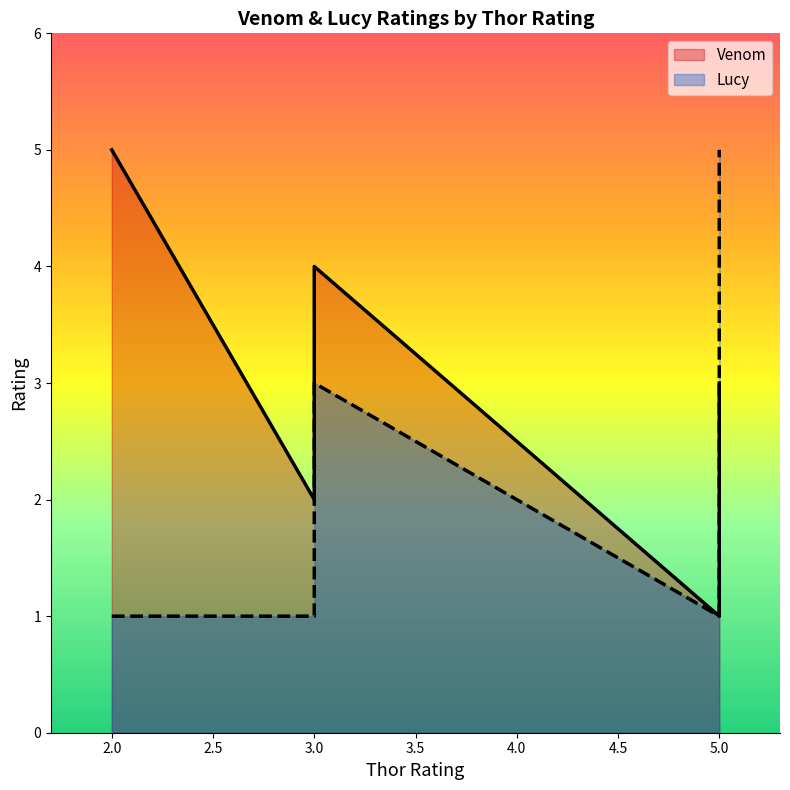

Which category has the highest value across all series?

2